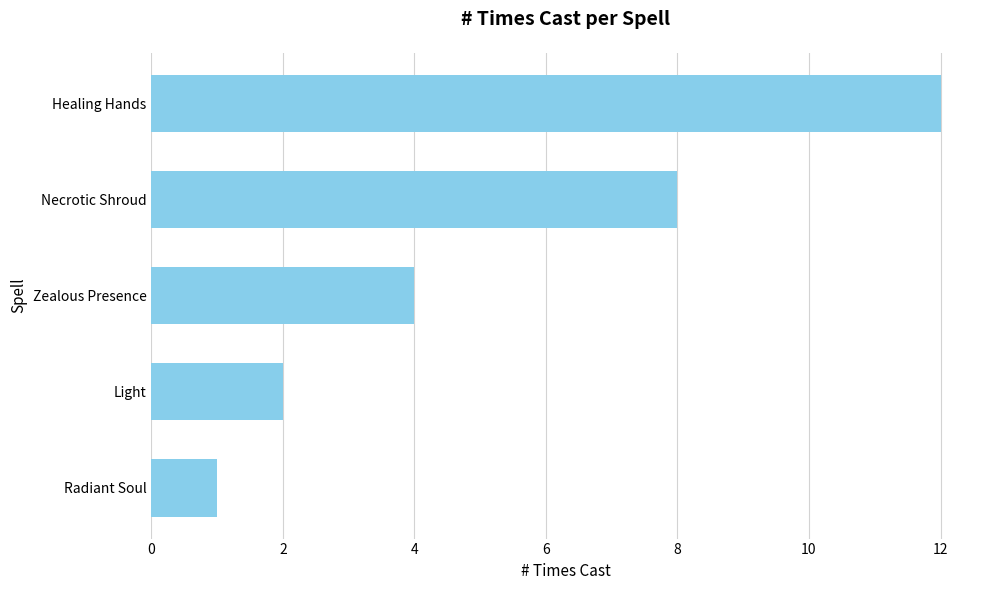

True or false: the data shows 3 at Necrotic Shroud.

False